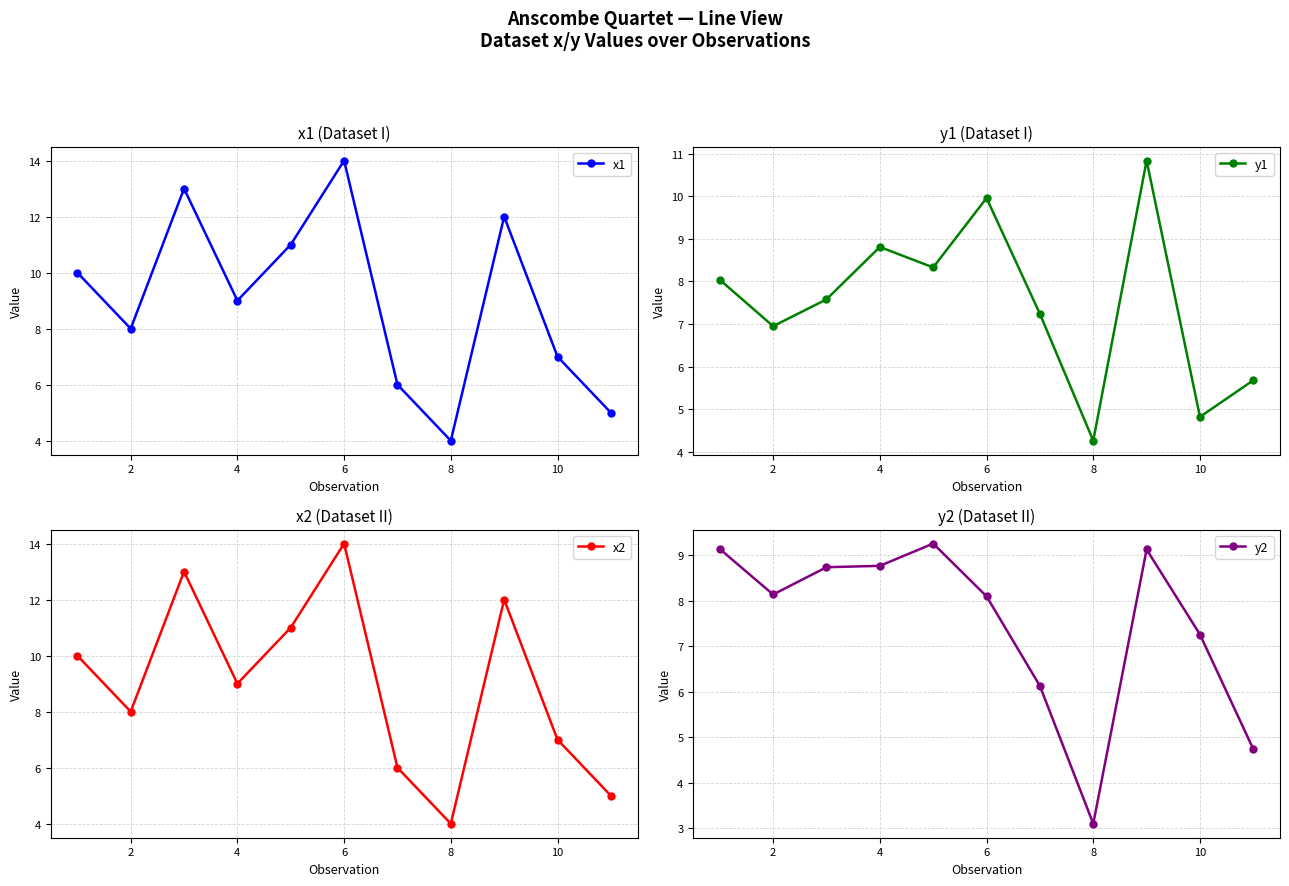

Which series ends up on top after the final intersection of x2 and y1?

y1